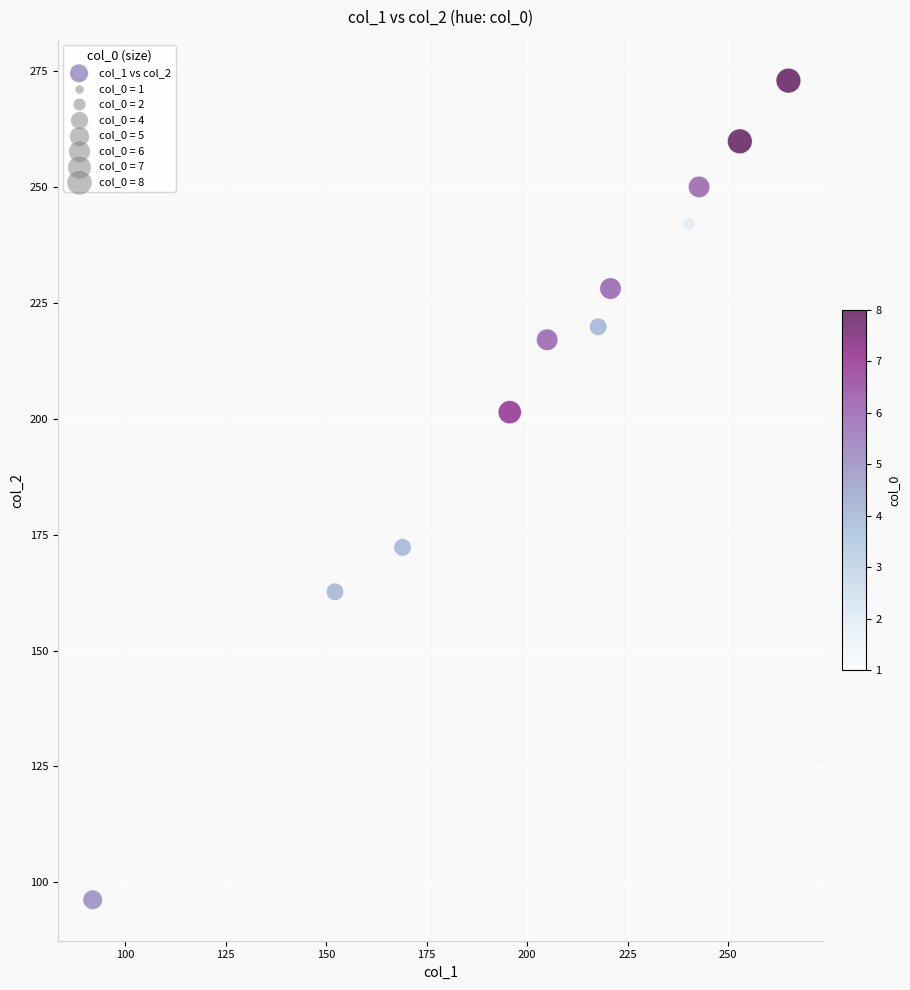

What is the range of X values (max minus min)?

173.1